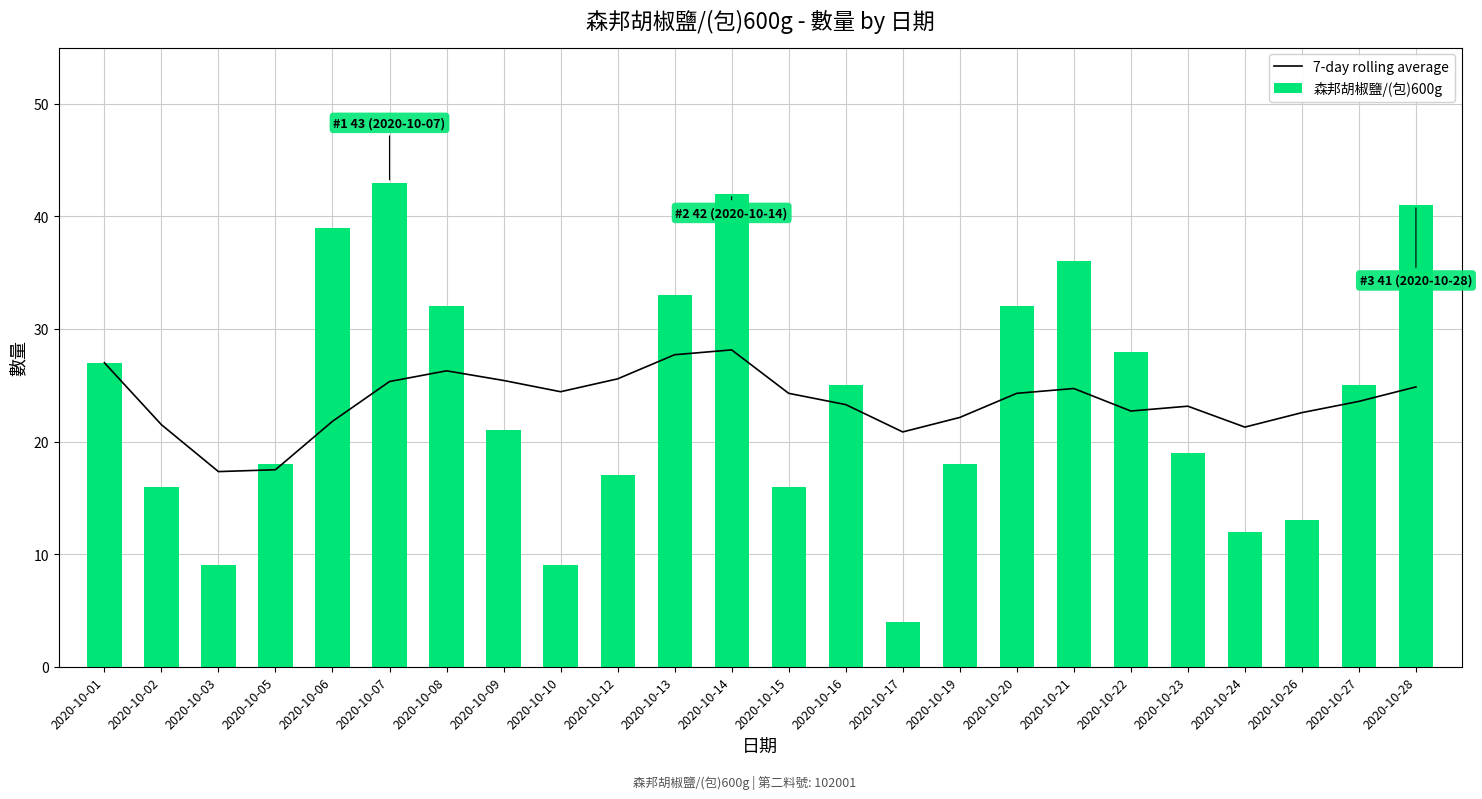

What is the minimum value for 7-day rolling average?

17.3